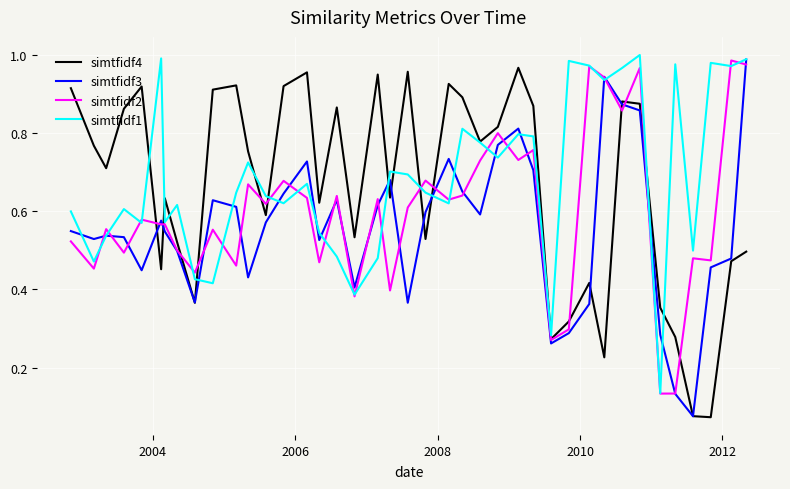

How many interior local valleys does the simtfidf1 series have?

13